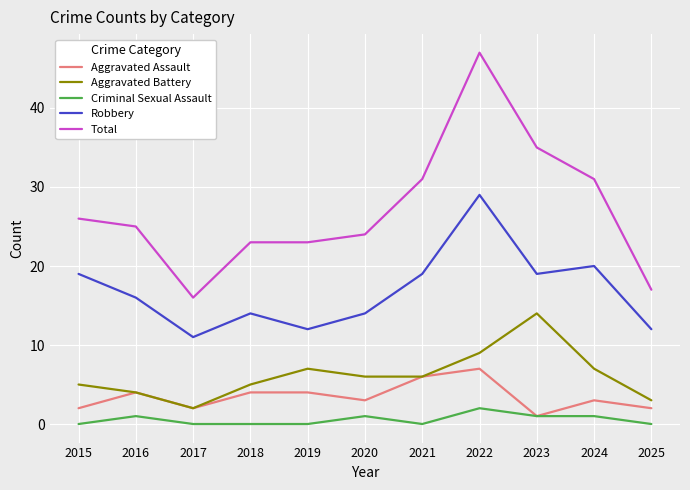

Rank the series by their maximum value, from highest to lowest.

Total, Robbery, Aggravated Battery, Aggravated Assault, Criminal Sexual Assault